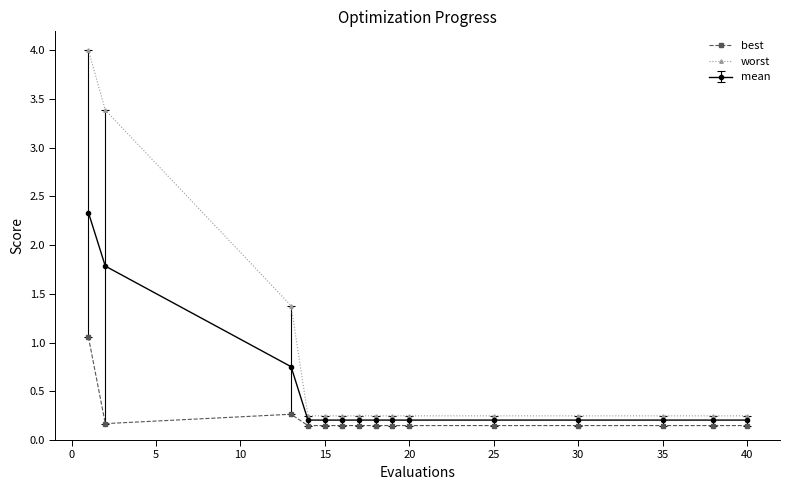

Which series has the largest range (max minus min)?

worst